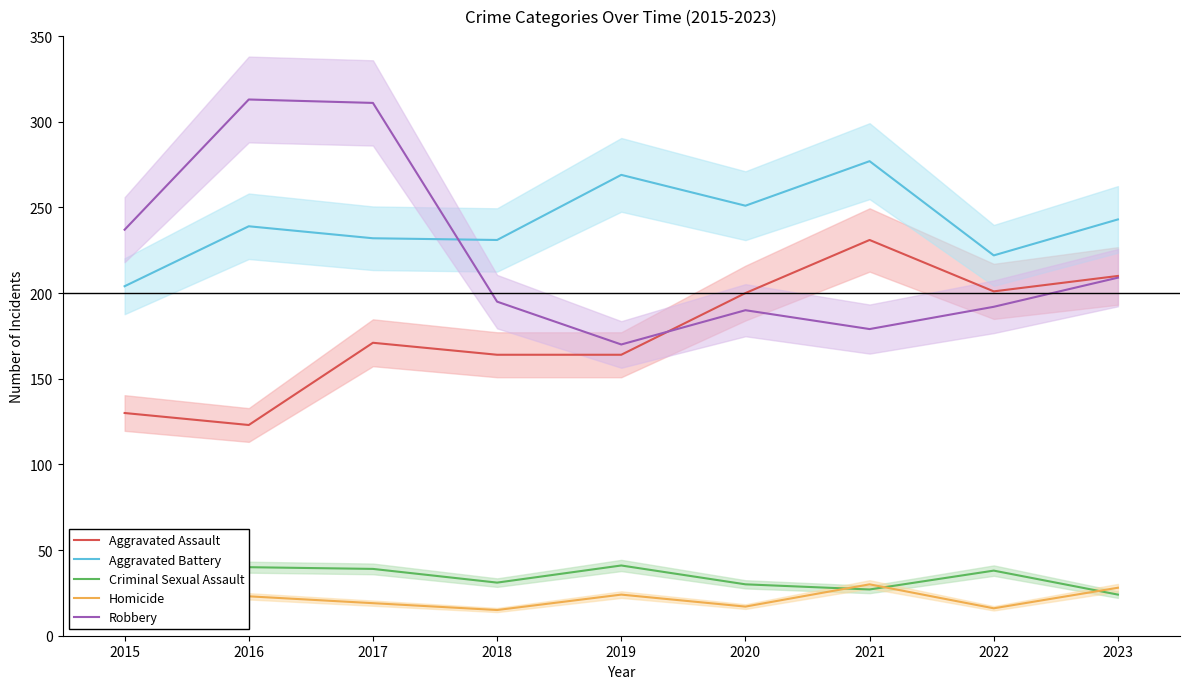

True or false: Criminal Sexual Assault and Aggravated Battery cross at least once.

False